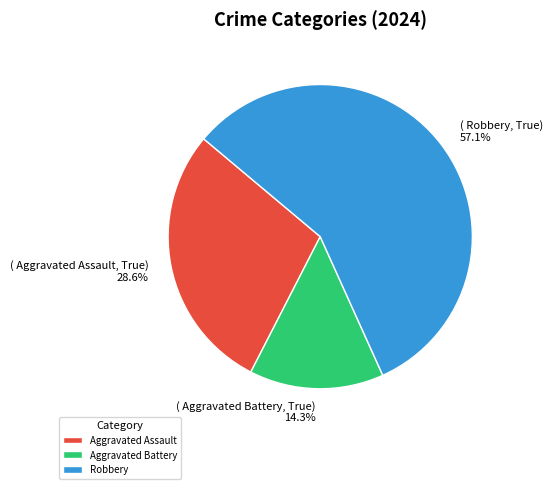

The Robbery slice represents 57% of the pie. True or false?

True